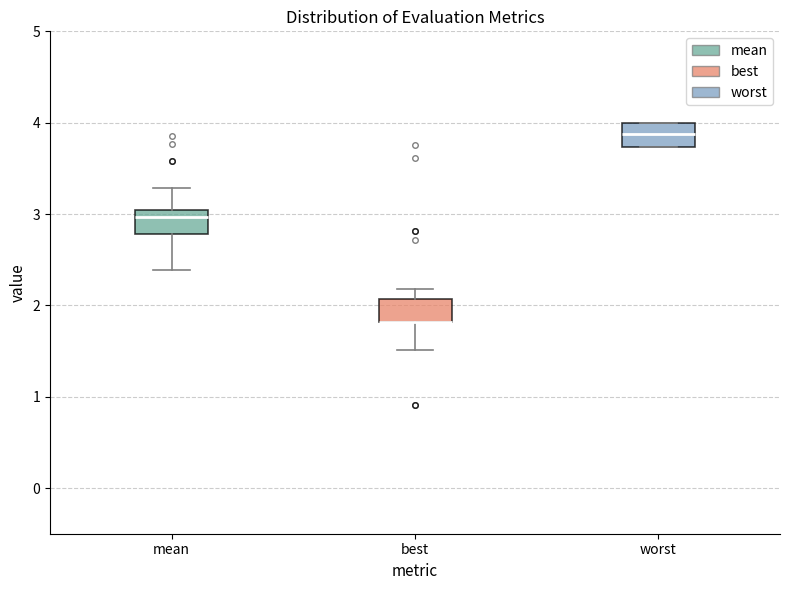

Where is the lower edge of the box for mean on the y-axis? The values are not printed on the chart, so give them approximately, as read against the axis.

2.8